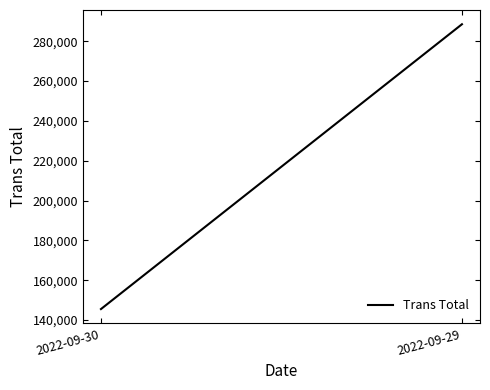

Is it true that the value at 2022-09-29 is 496790?

False